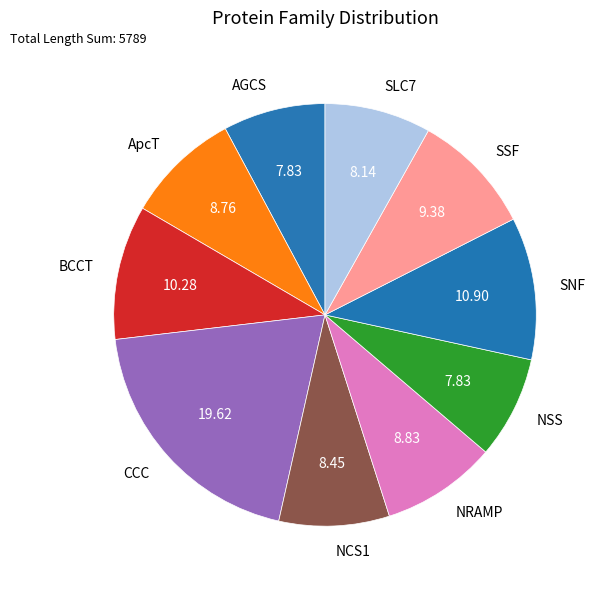

What is the largest slice in the pie chart?

CCC